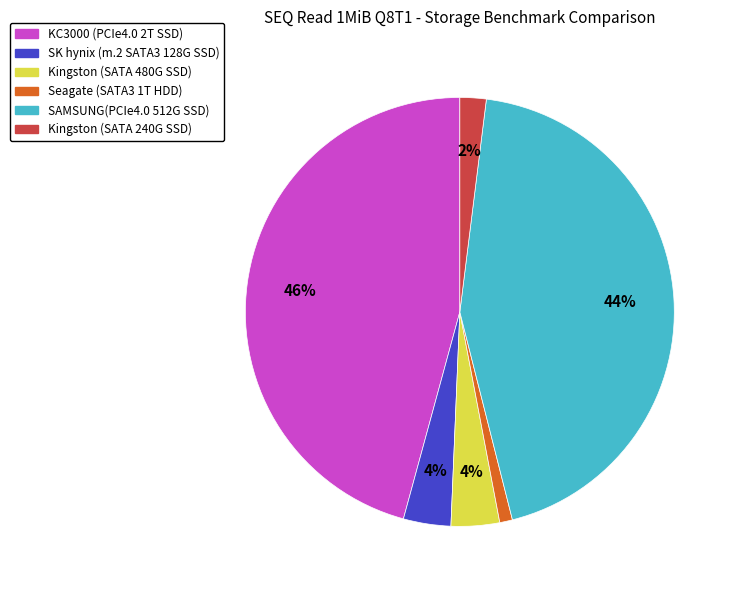

How many segments does this pie chart have?

6